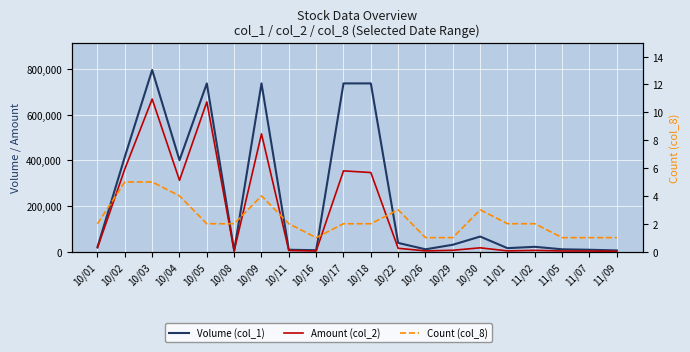

What is the difference between the highest and lowest values at 10/30?

65997